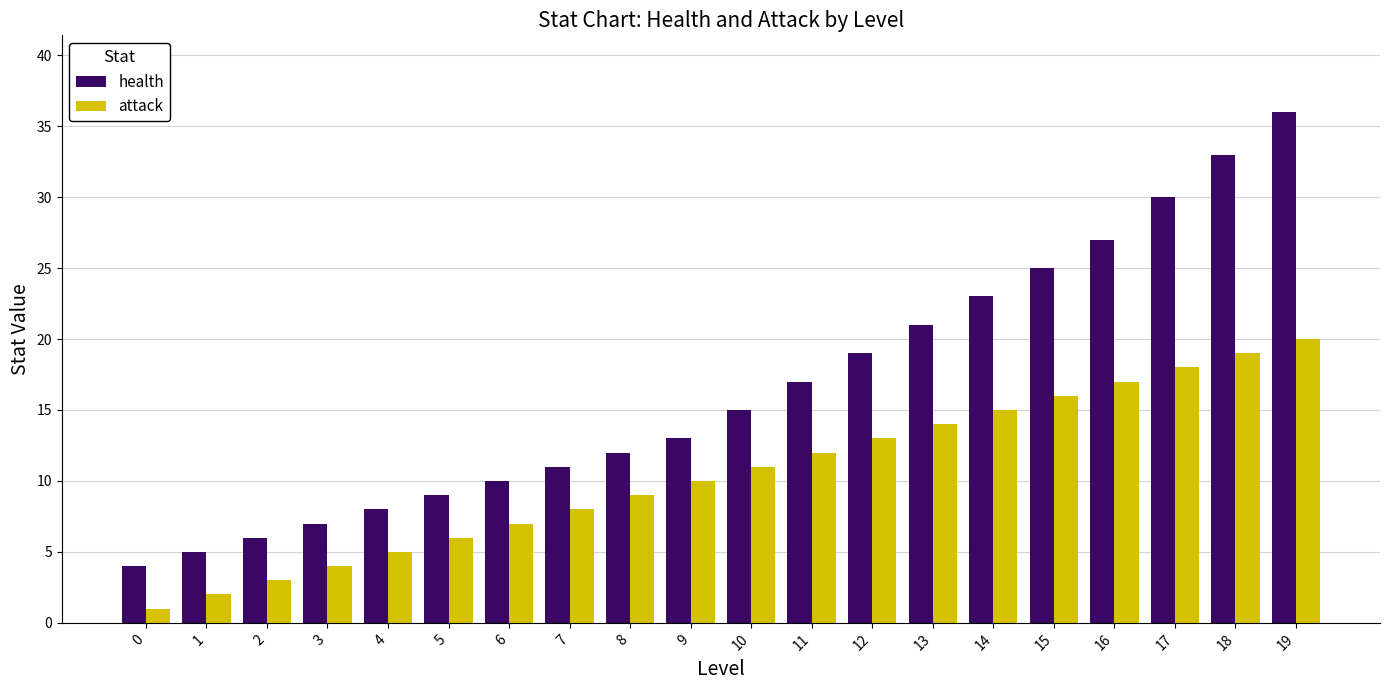

Where is attack nearest to the value 10?

9